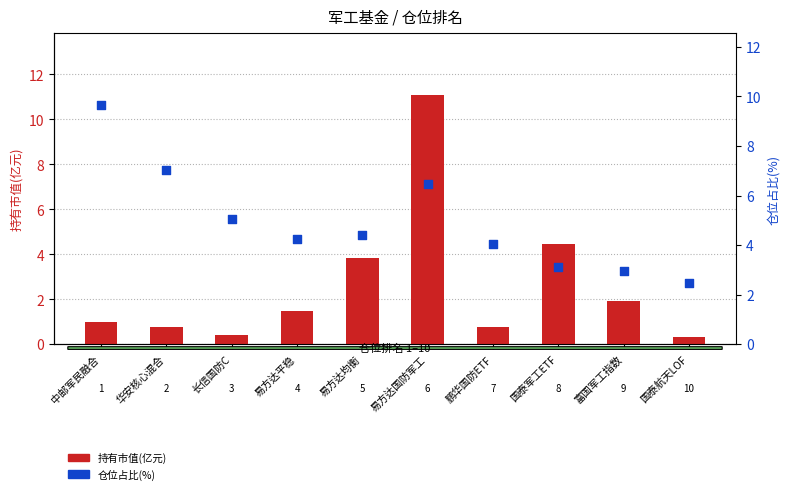

Which series reaches the minimum Y coordinate?

持有市值(亿元)